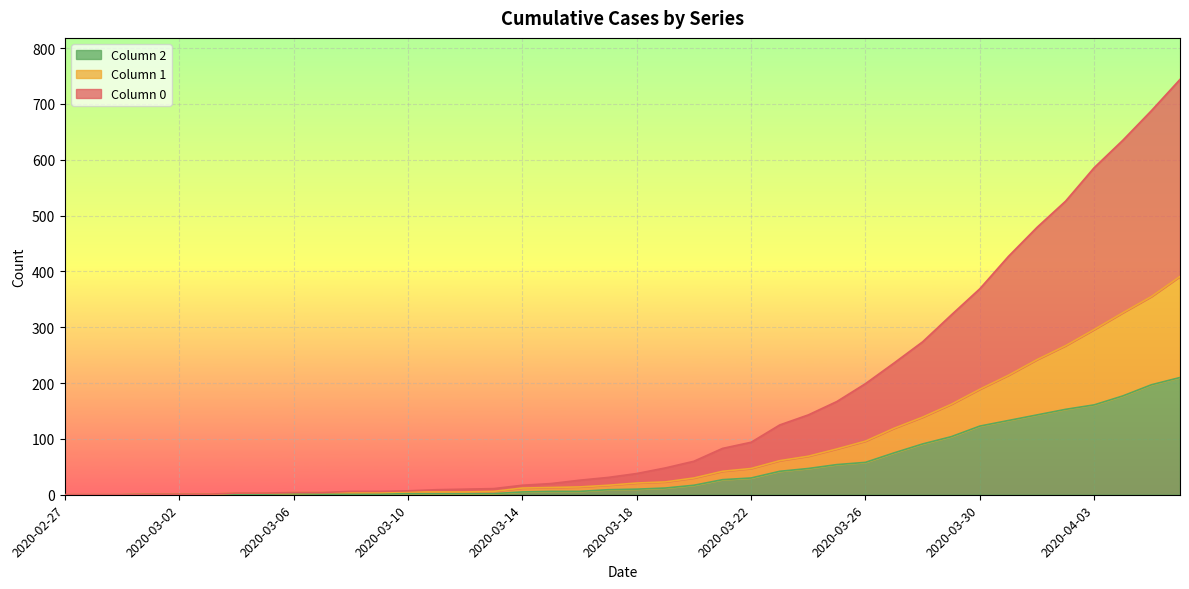

What is the value of the 2 point at the 18th from the left?

6